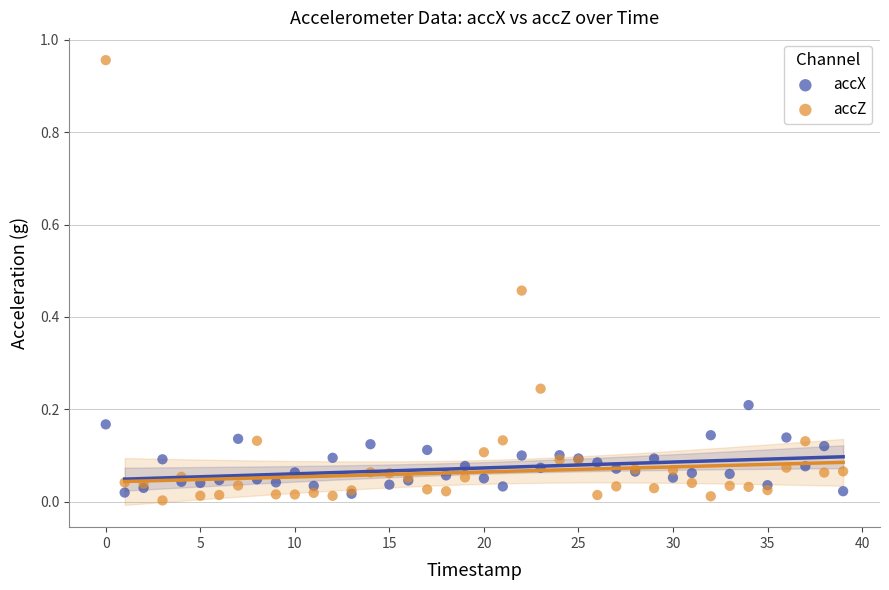

What are all the series names shown in the legend?

accX, accZ